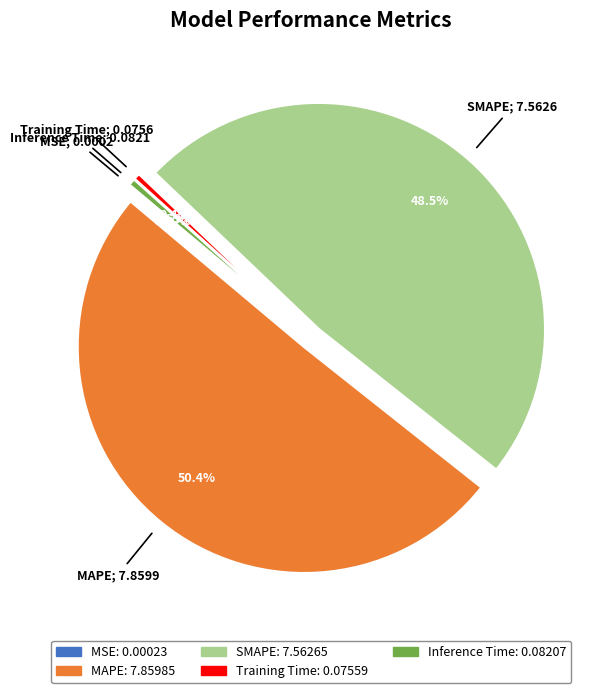

To the nearest percent, what is the average slice percentage?

20%